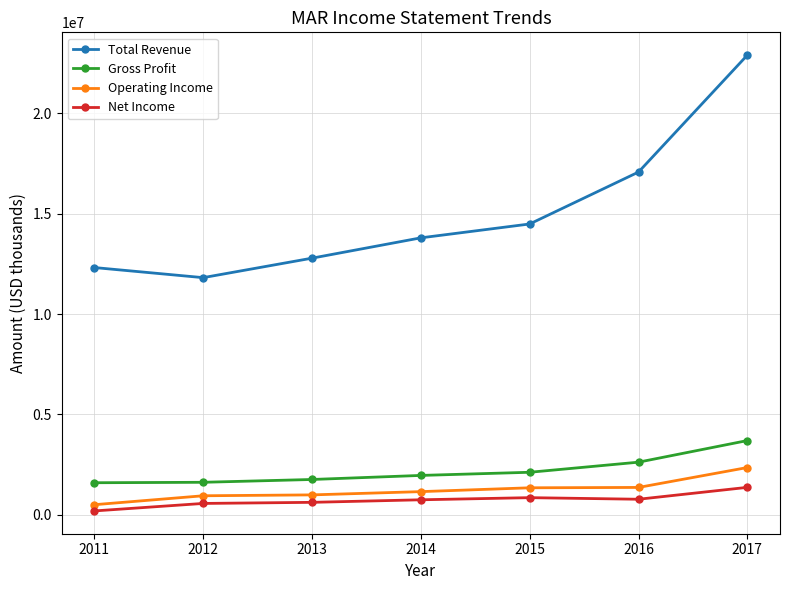

True or false: Total Revenue has more than 0 interior local peaks.

False